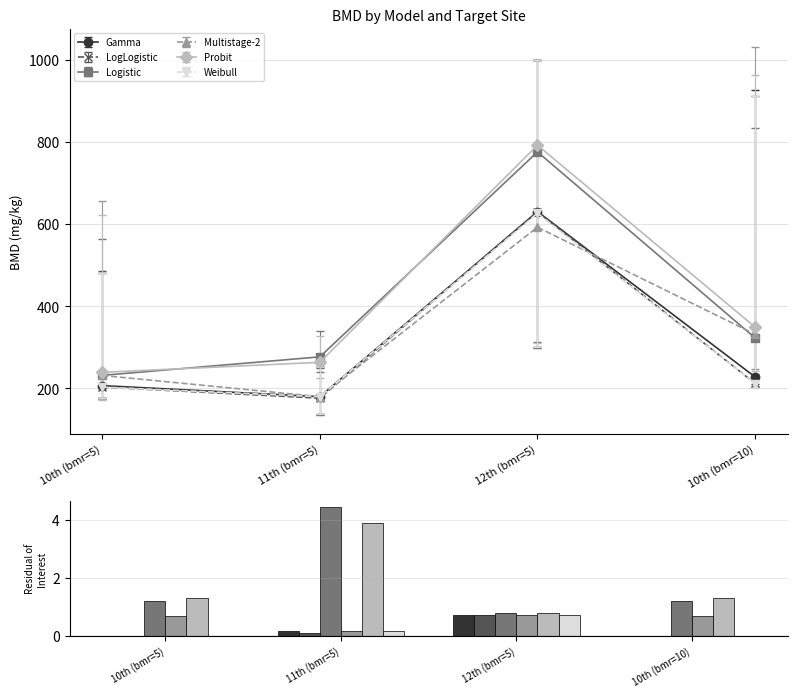

What is the sum of the Logistic values at 10th (bmr=10) and 10th (bmr=5)?

2.4